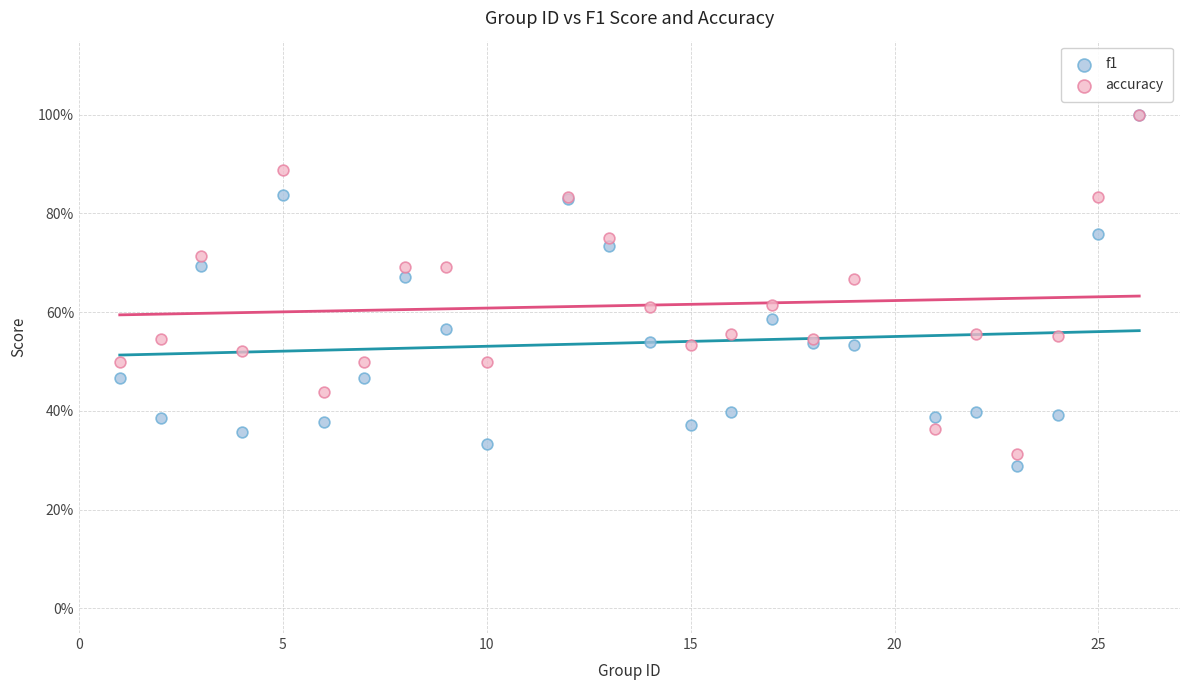

Which series contains the lowest Y value?

f1